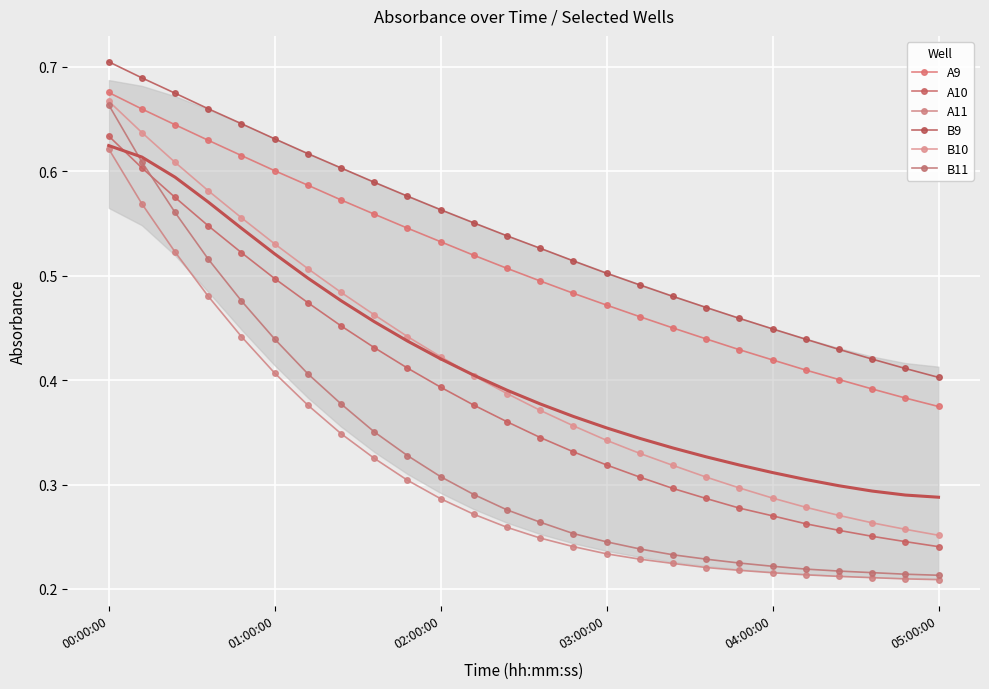

The value of B9 at 17 is 0.3. True or false?

False